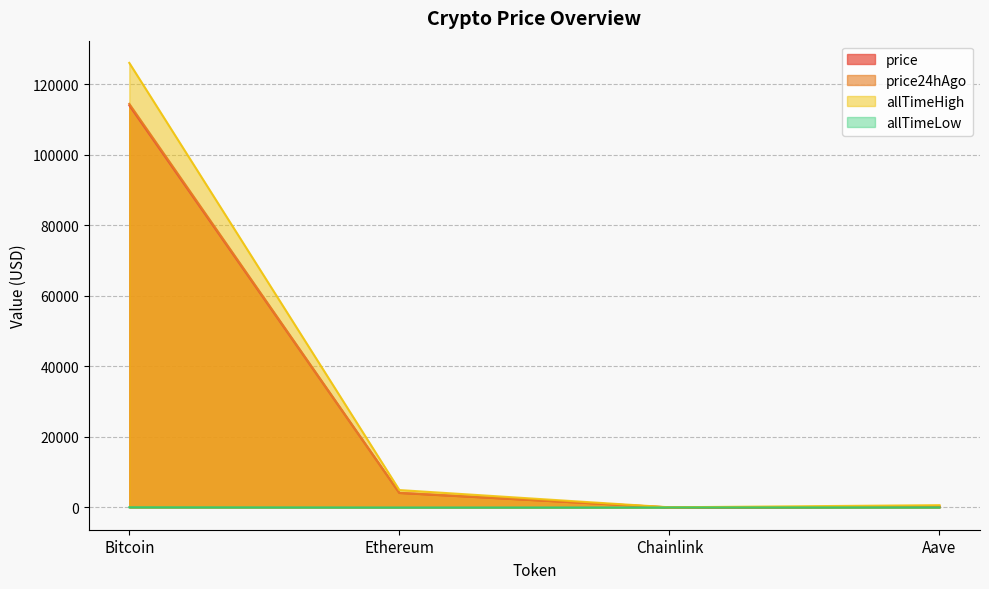

What is the average value of the allTimeLow series?

23.6